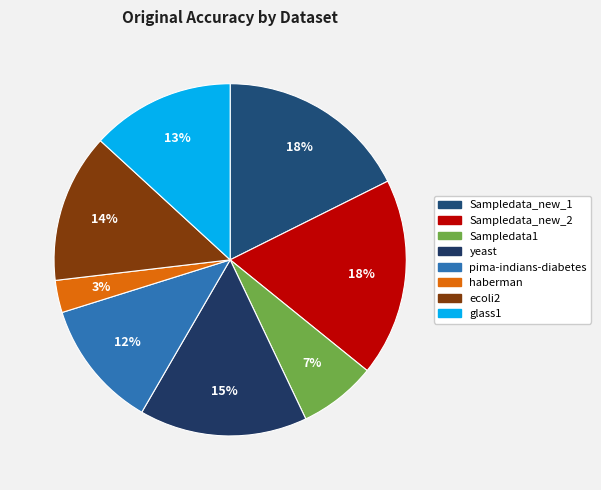

What is the largest slice in the pie chart?

Sampledata_new_2